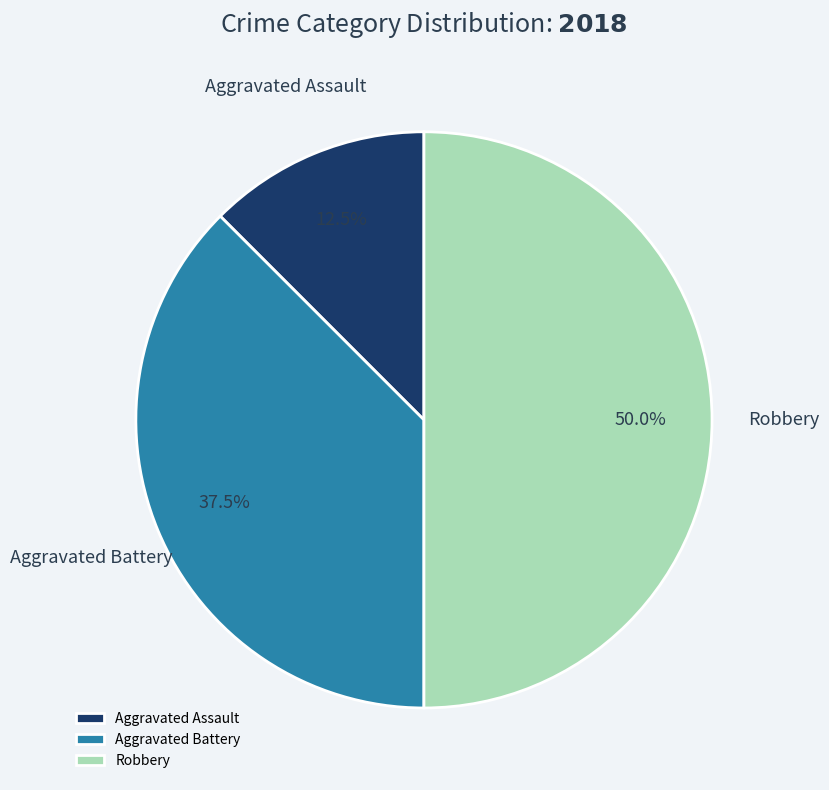

Is the sum of Robbery and Aggravated Battery greater than half?

Yes